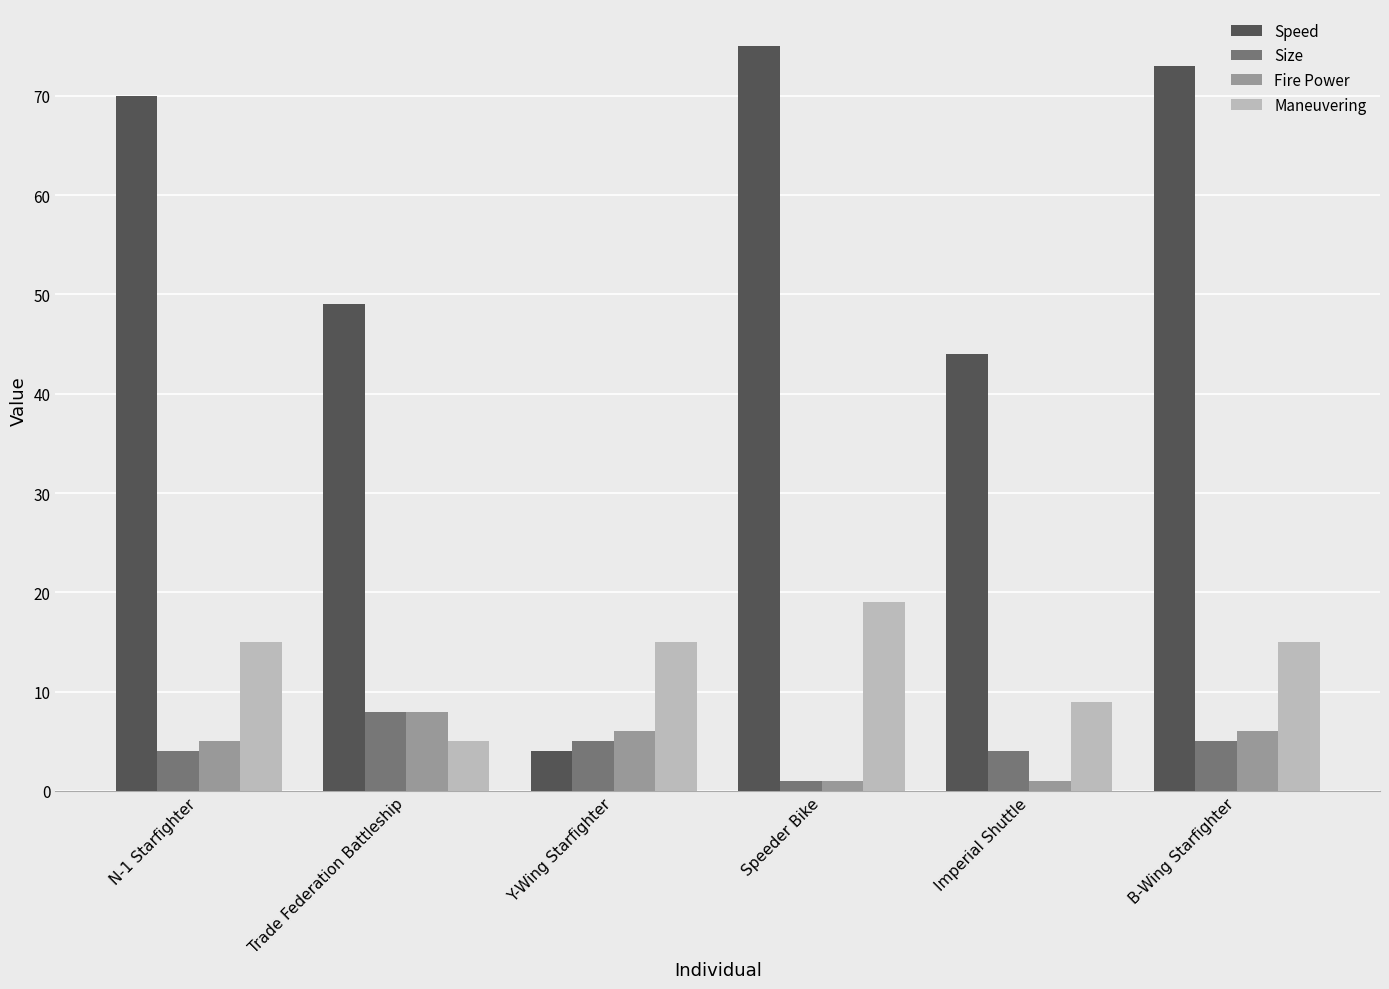

Which category has the highest value across all series?

Speeder Bike